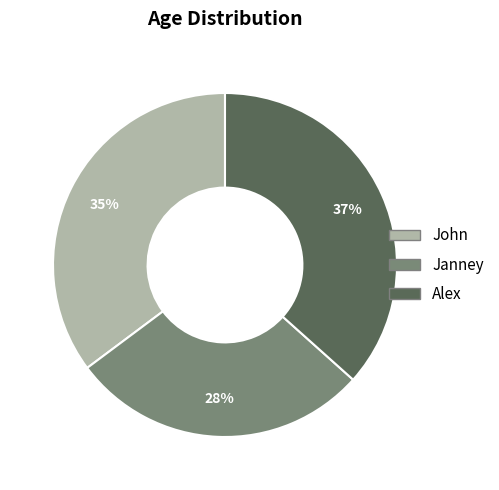

To the nearest percent, what percentage of the pie is Alex?

37%